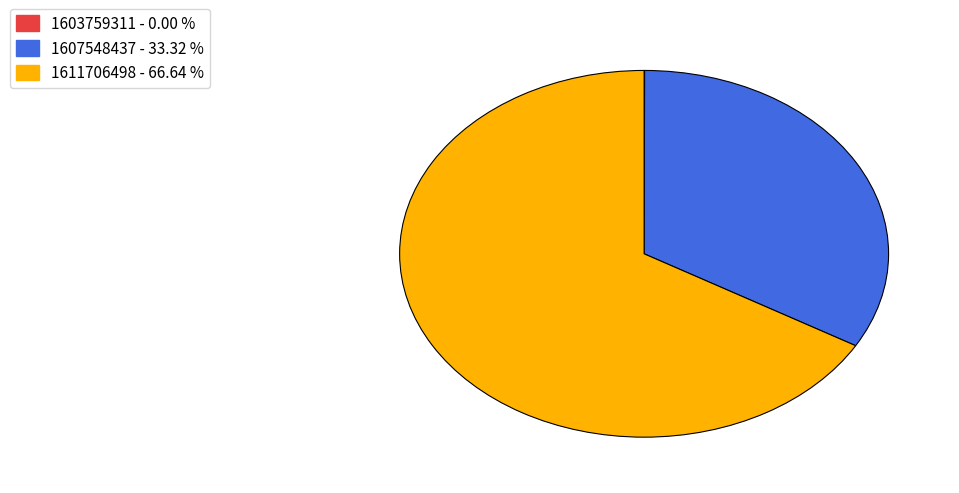

Which category has the biggest portion of the pie?

1611706498